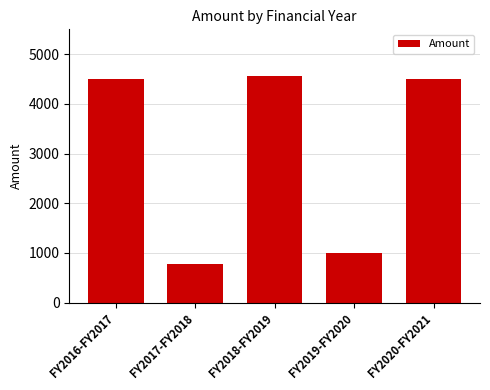

At which label is the value closest to 2669?

FY2019-FY2020